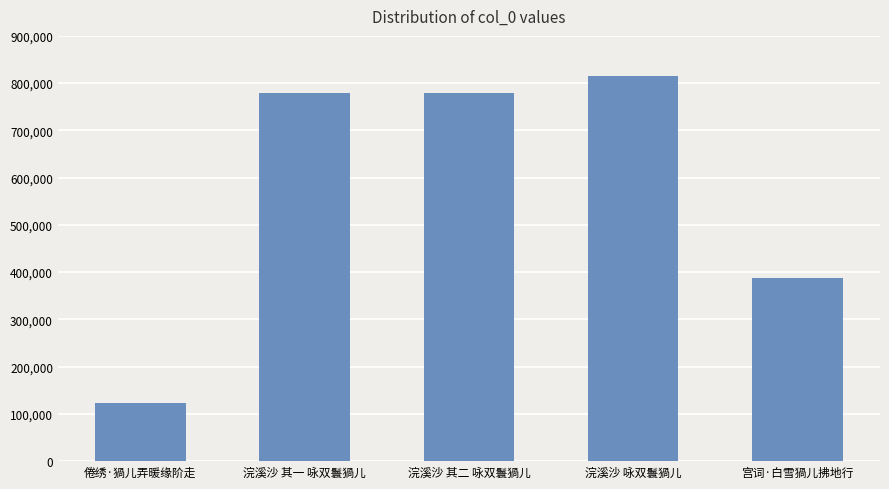

What is the maximum value shown in the chart?

815850